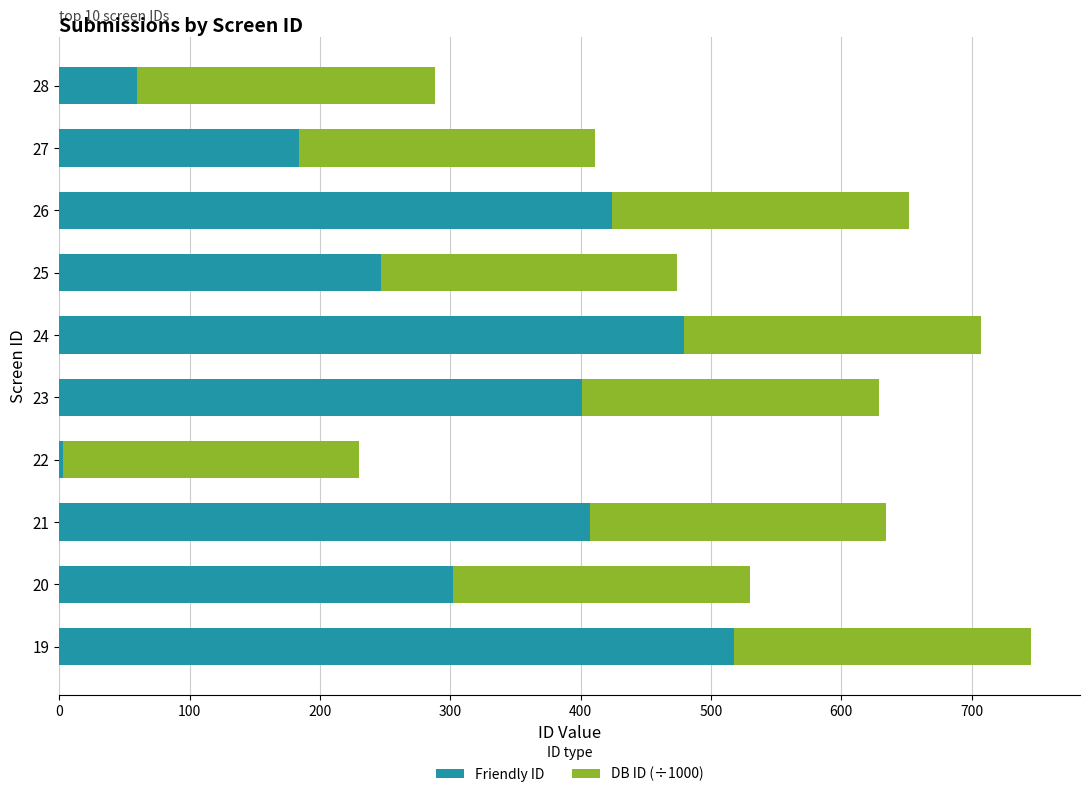

At which label is Friendly ID closest to 260?

25